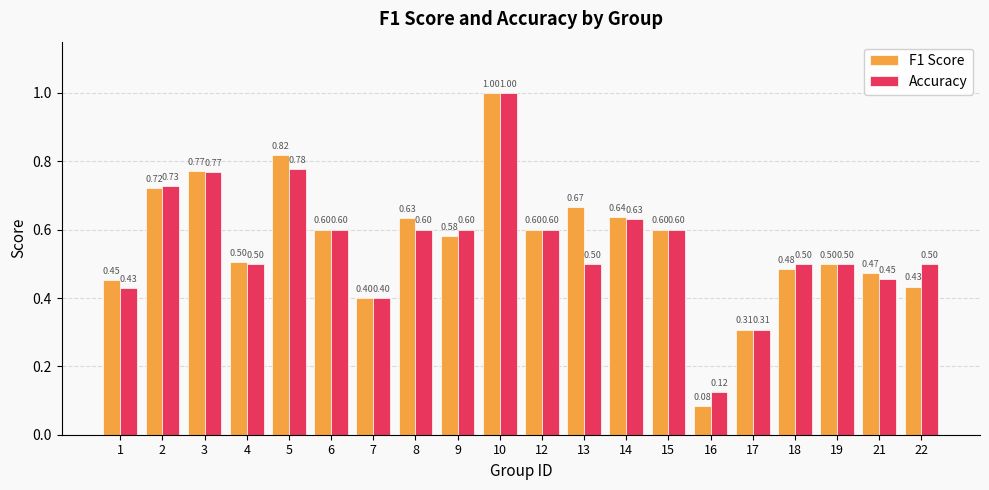

Which series changed the most between 4 and 18?

F1 Score